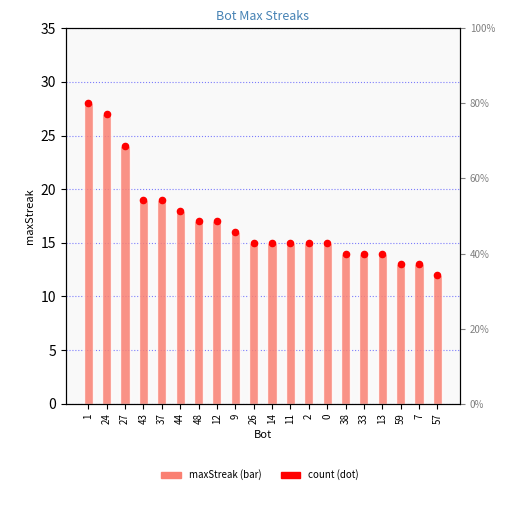

Is the value of count at 59 greater than the value of maxStreak at 44?

No